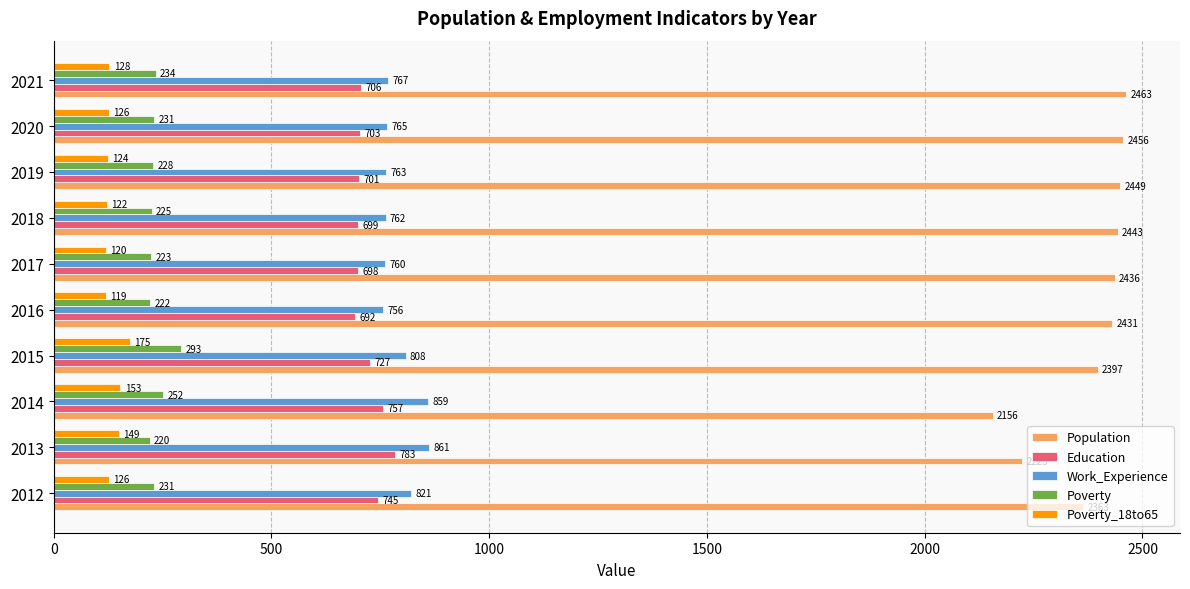

The Work_Experience series shows 1488 at 2013. True or false?

False